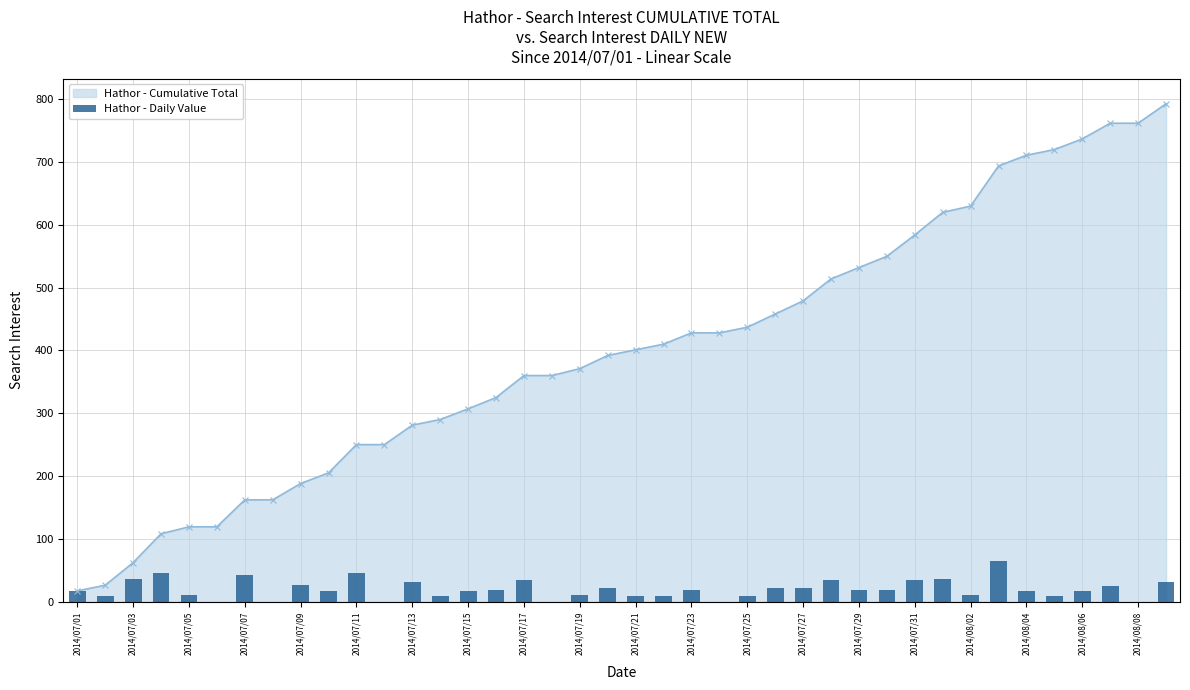

What is the average value?

20